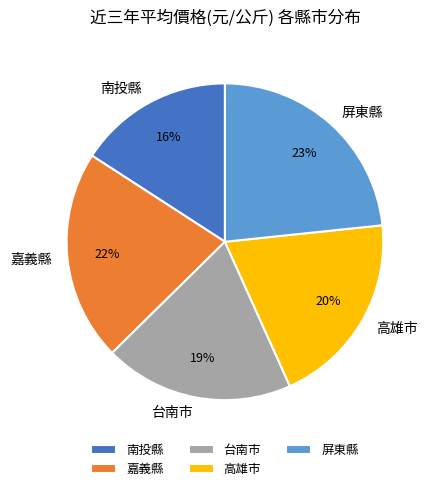

To the nearest percent, what percentage of the pie is 南投縣?

16%